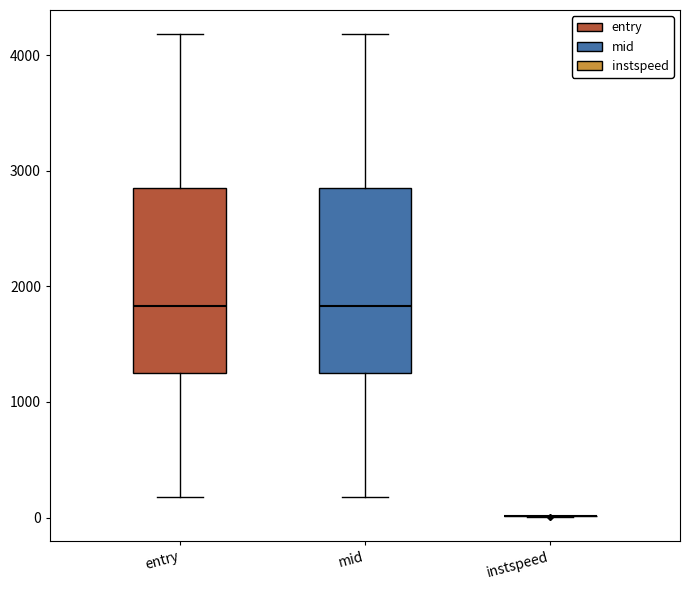

Where is the upper edge of the box for entry on the y-axis? The values are not printed on the chart, so give them approximately, as read against the axis.

2900